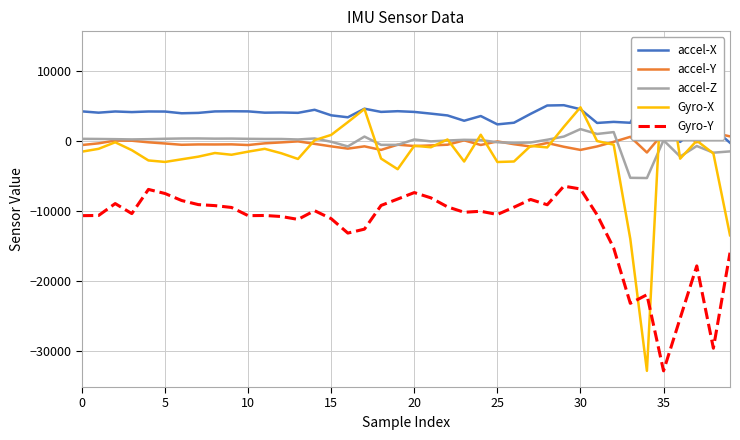

What is the label of the 8th point from the right?

32